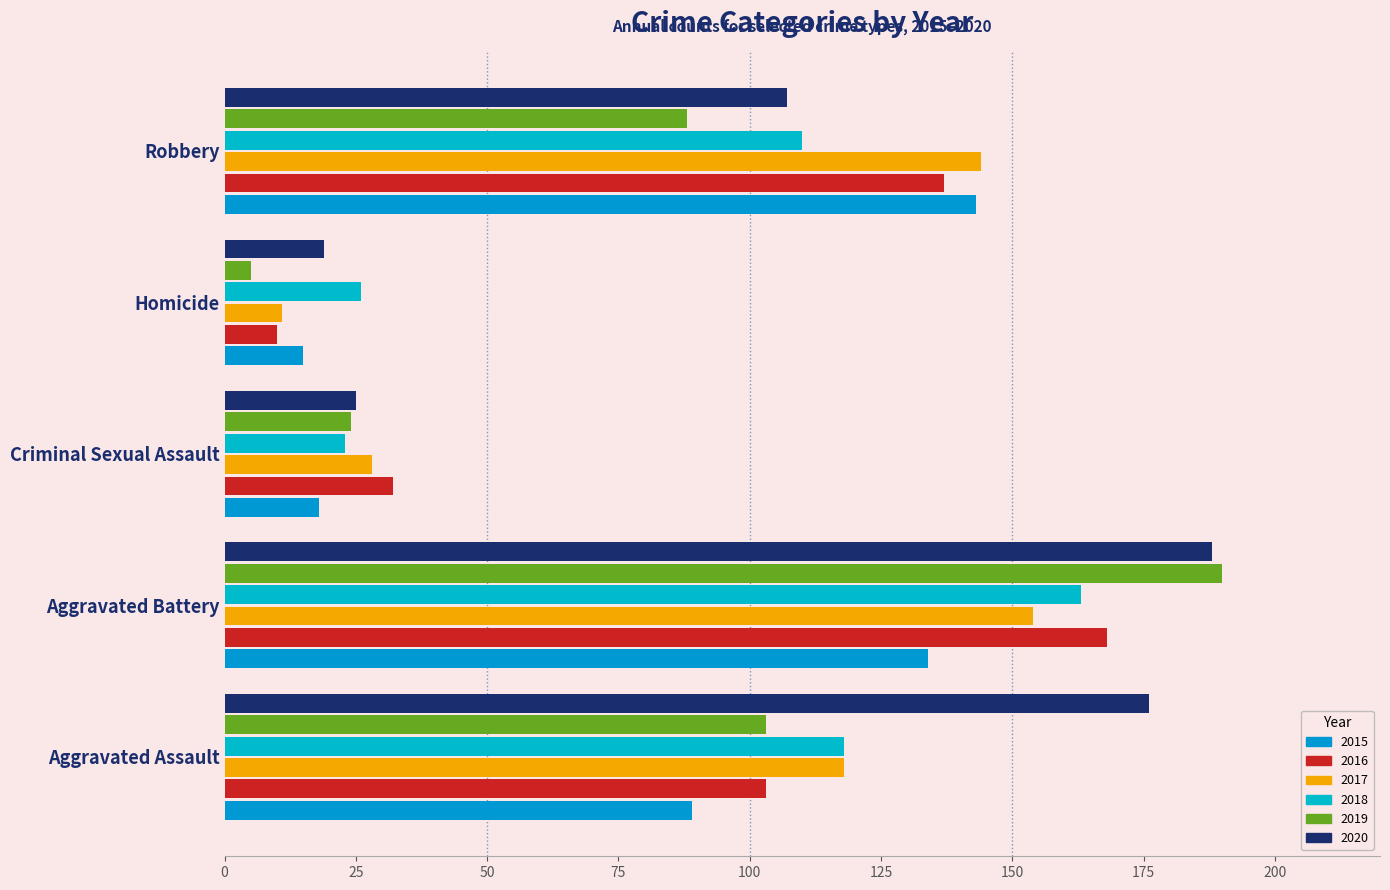

What is the difference between the 2016 values at Homicide and Aggravated Assault?

93